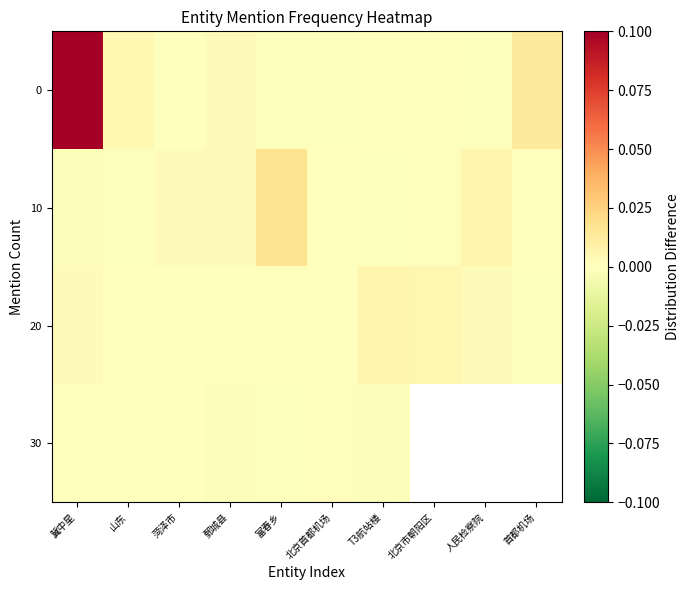

How many data points in 0 are less than 0?

4